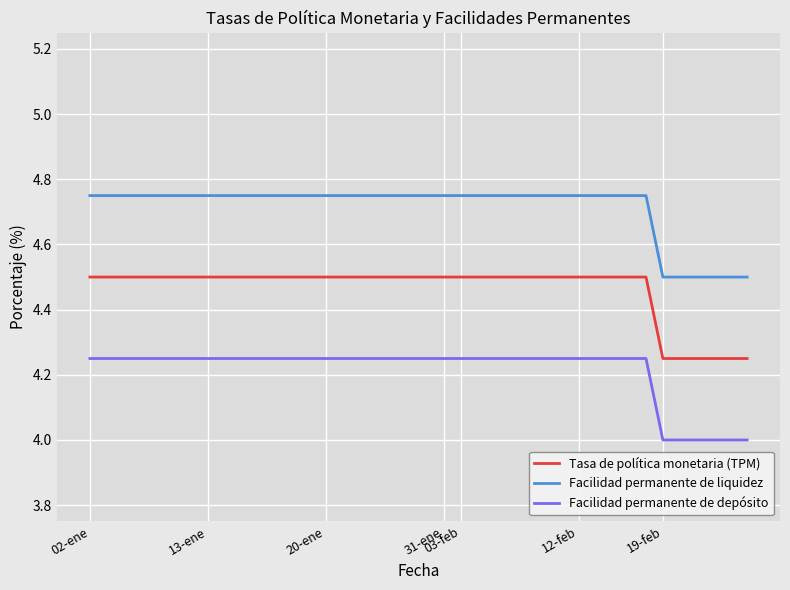

List the series in order of their overall mean, highest first.

Facilidad permanente de liquidez, Tasa de política monetaria (TPM), Facilidad permanente de depósito